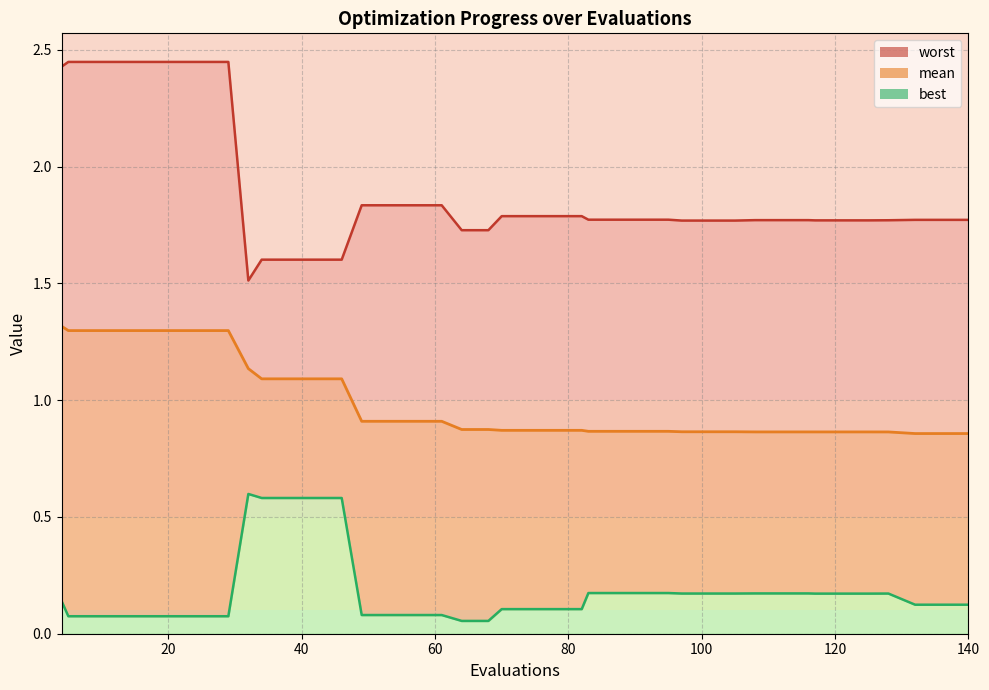

How many lines are shown in the chart?

3